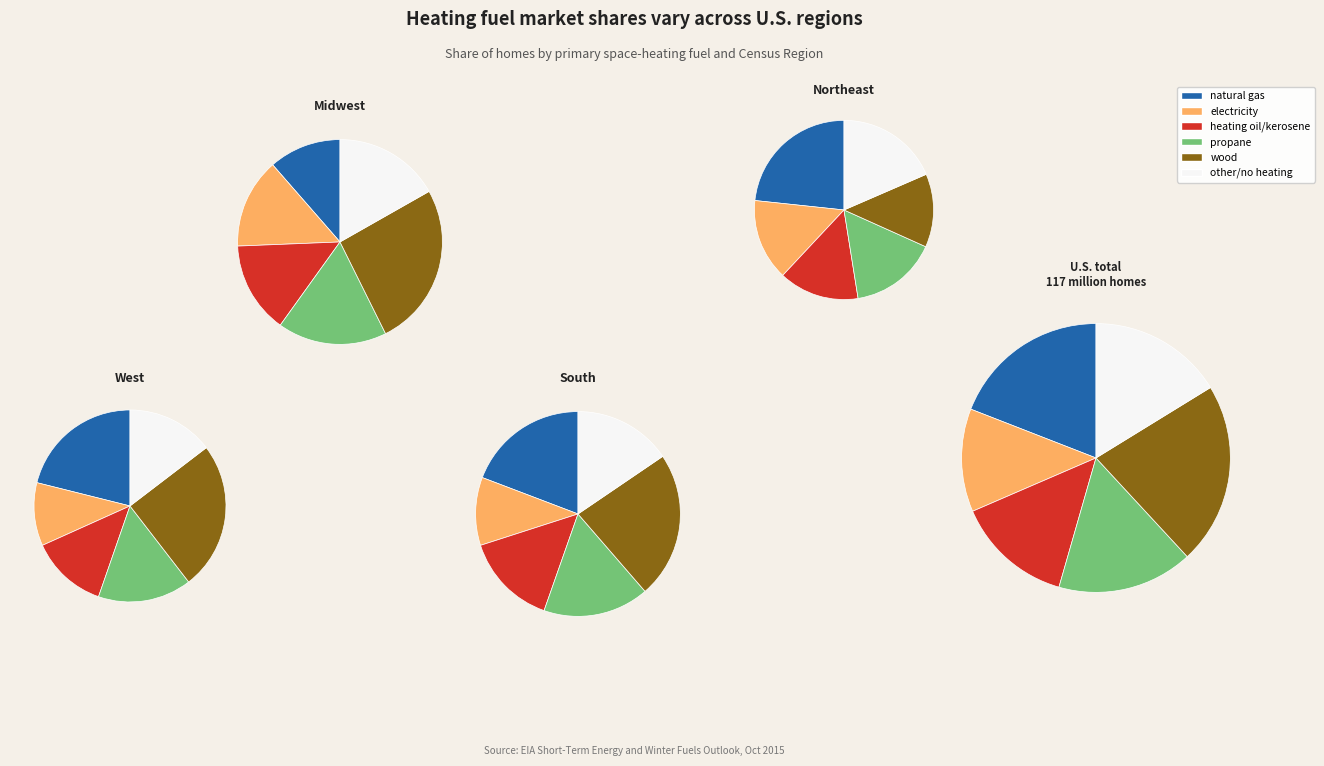

Do 7 and 3 together represent more than half of the pie?

No